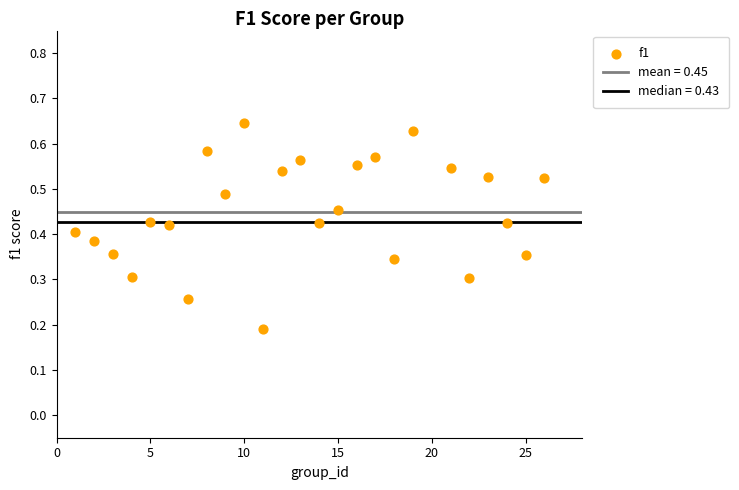

What is the range of X values (max minus min)?

25.0